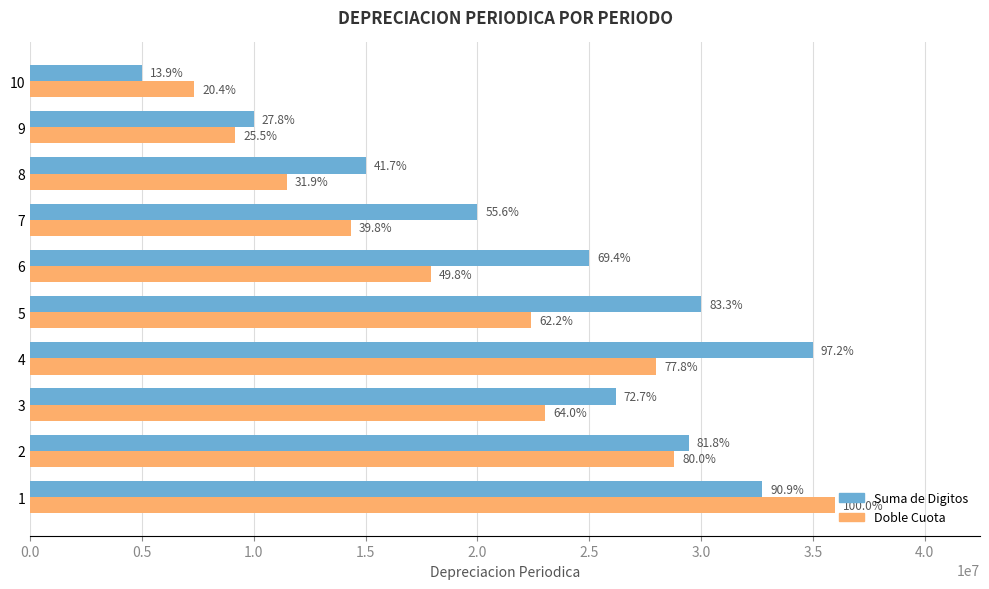

What are all the series names shown in the legend?

Suma de Digitos, Doble Cuota